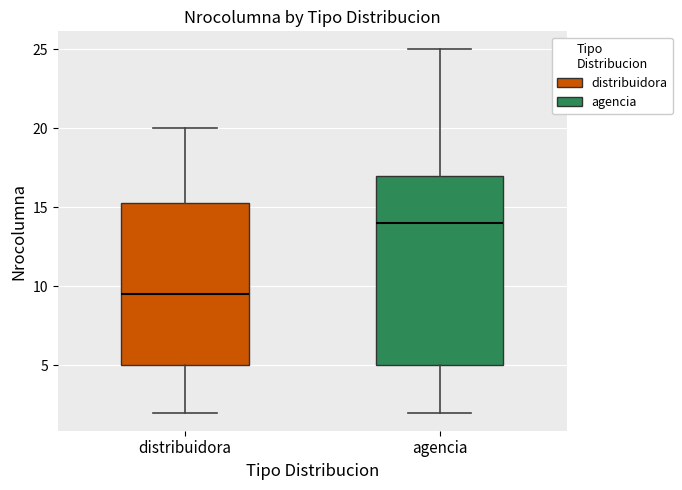

Which box's median line is the highest?

agencia